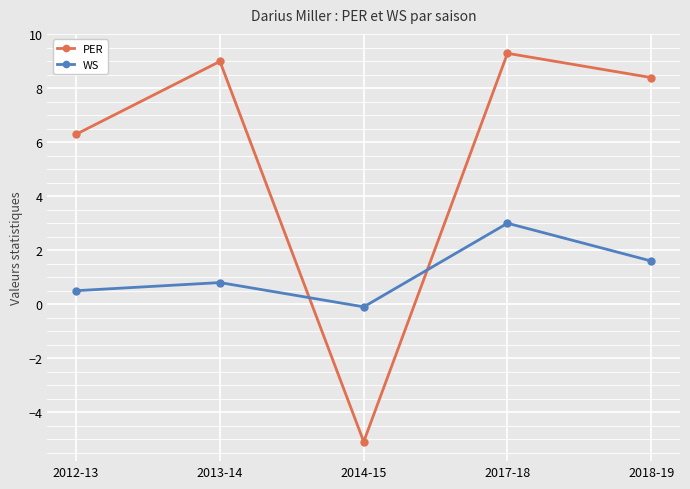

Read the PER value at 2013-14.

9.0